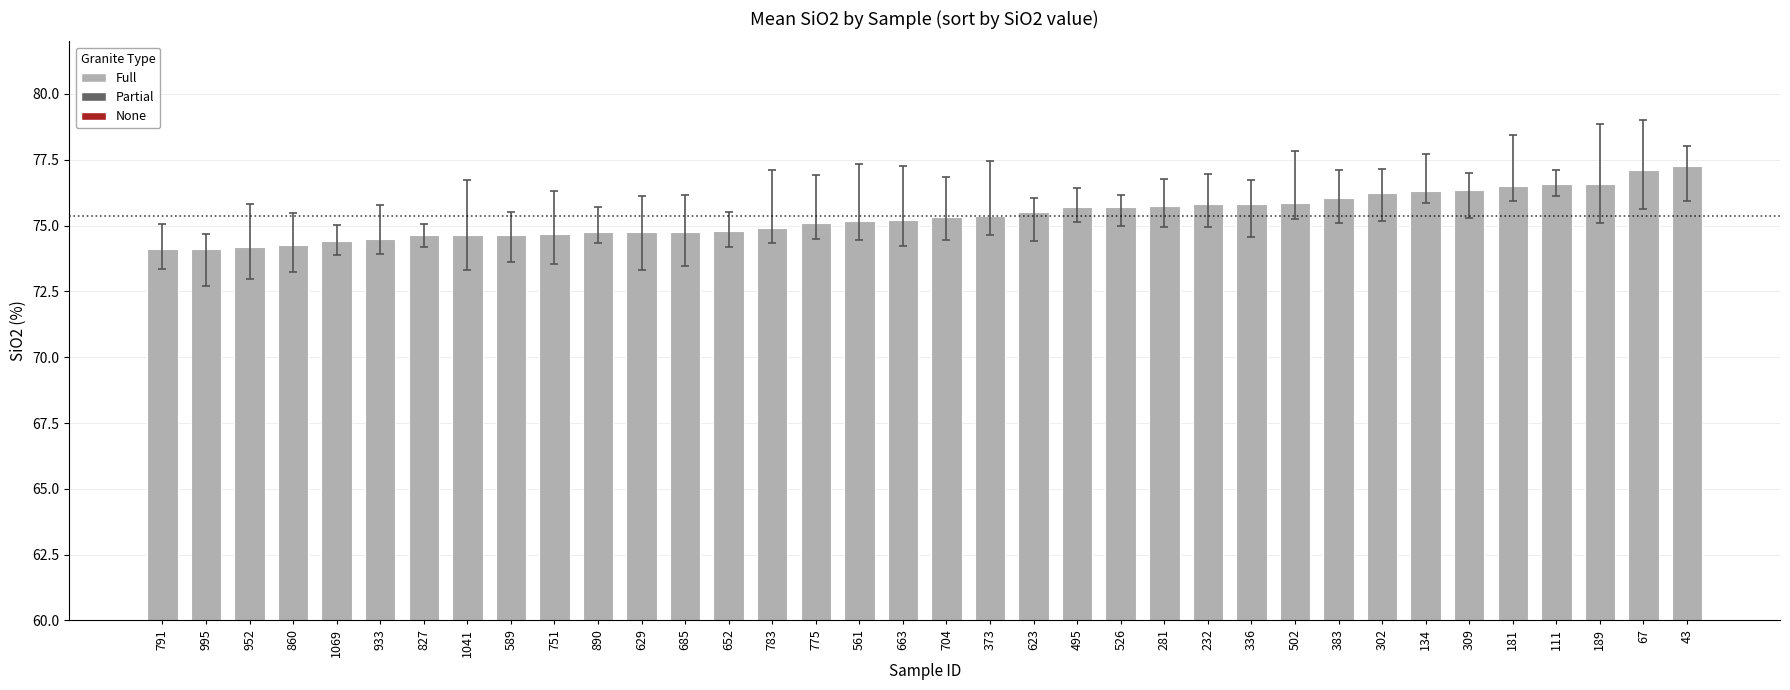

Approximately how many times larger is the value at 373 compared to 302?

1.0